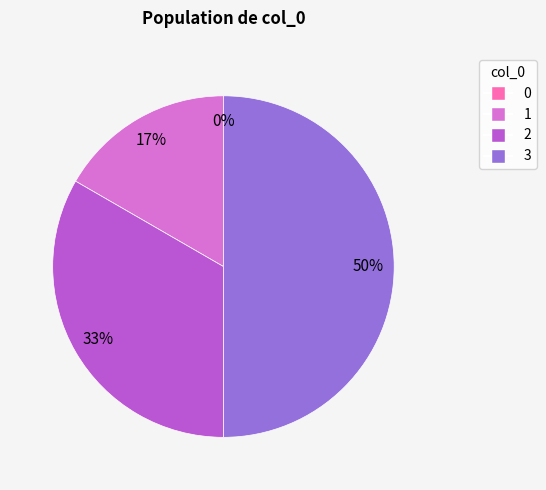

Which category has the biggest portion of the pie?

3